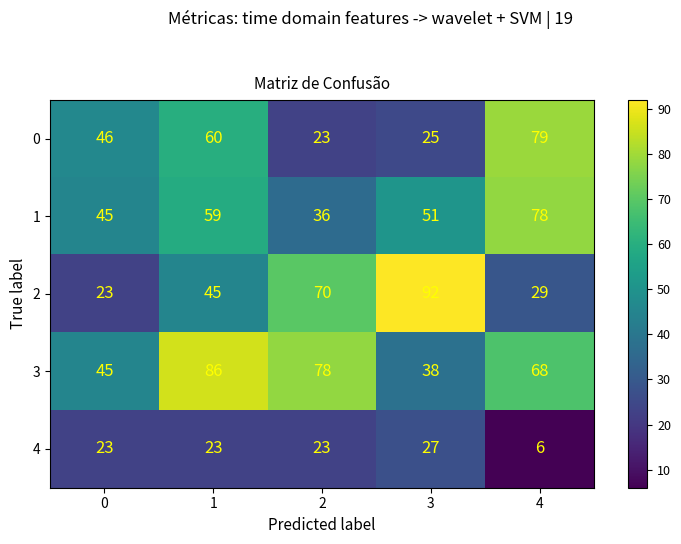

List the labels in order of 2 value, largest first.

3, 2, 1, 4, 0